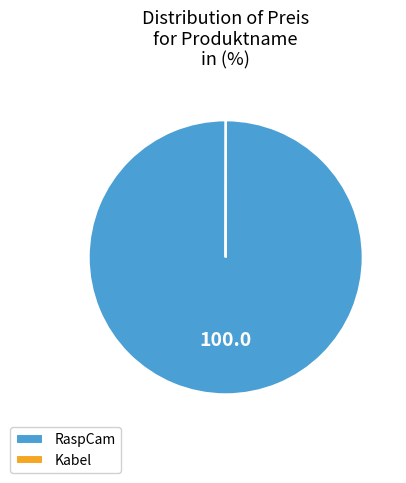

True or false: RaspCam accounts for 100% of the total.

True